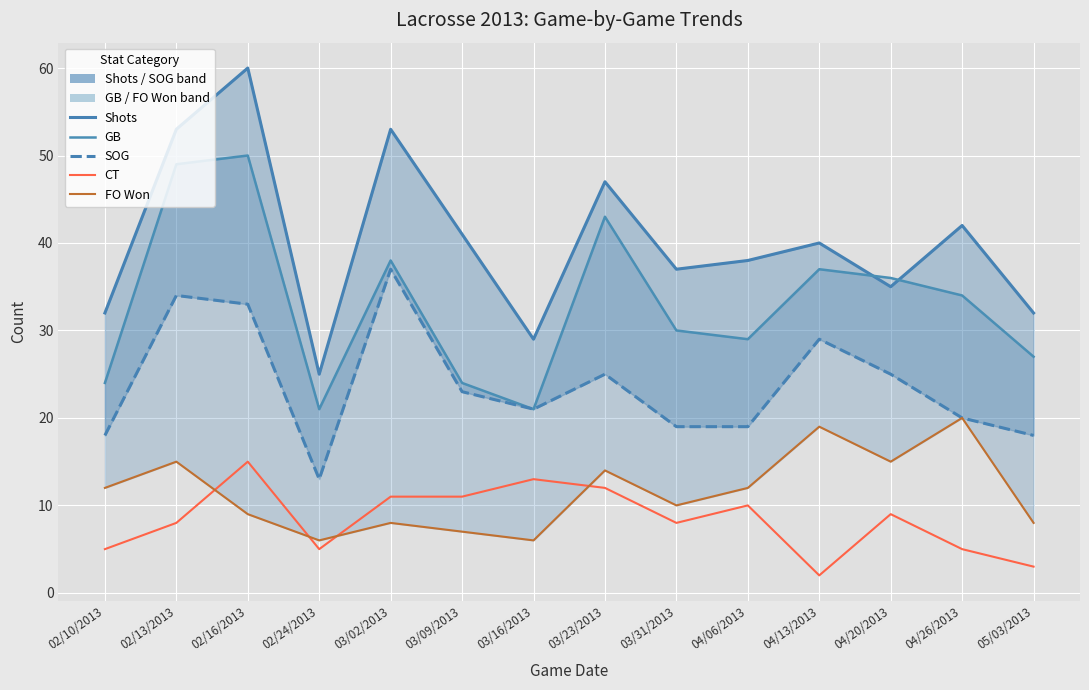

What position from the right is 04/20/2013?

3